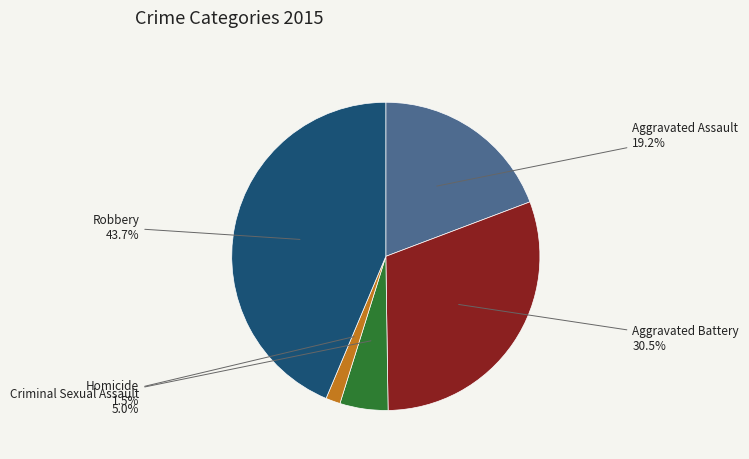

Is there any slice that represents more than half of the pie?

No